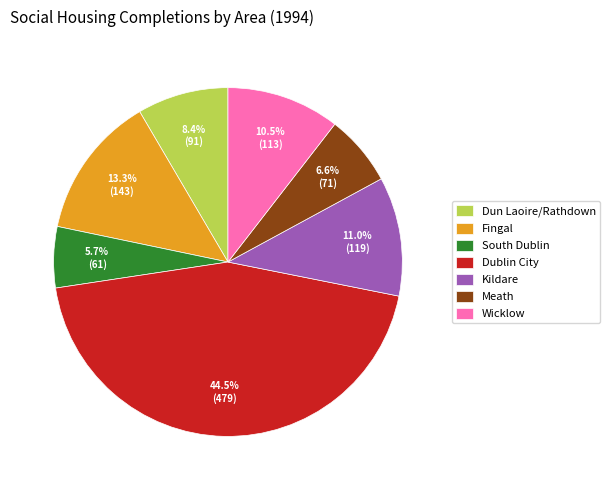

What percentage is the Meath slice, to the nearest percent?

7%